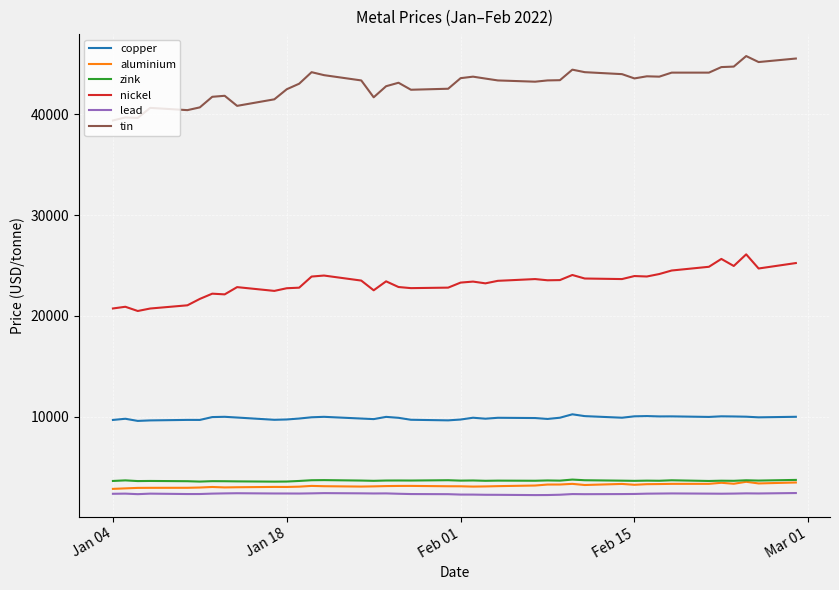

Which series has the largest total across all categories?

tin